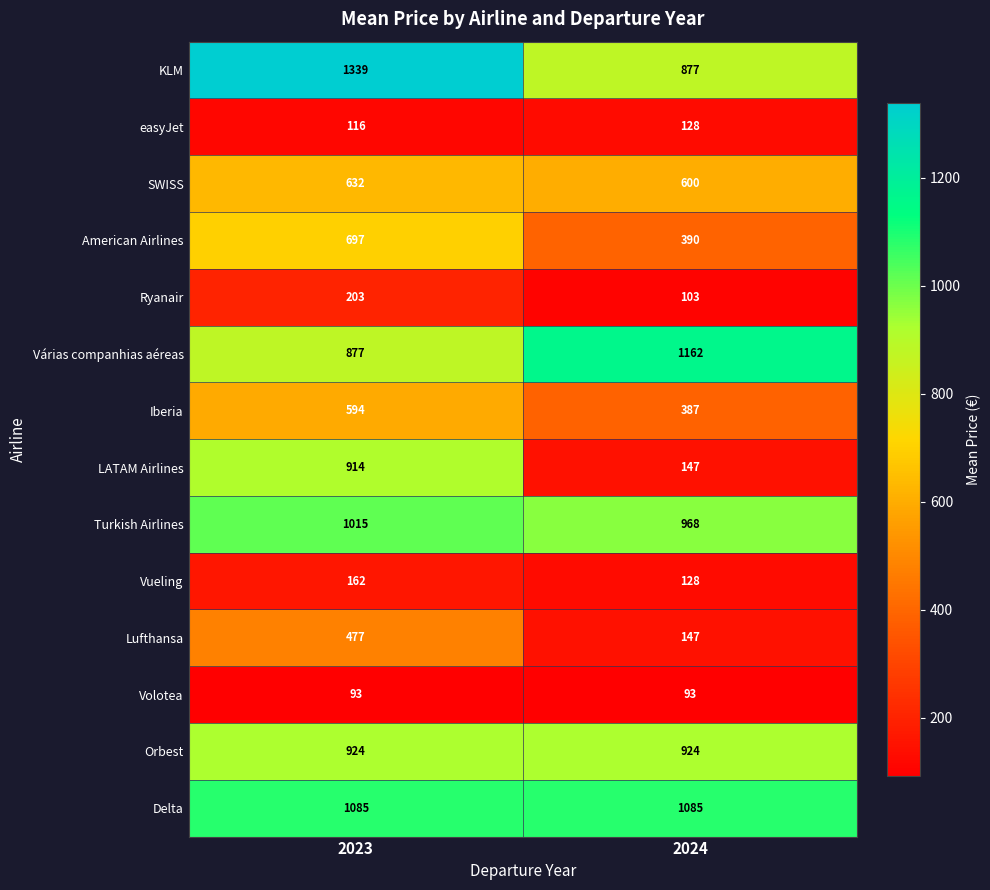

Which category has the highest value in the American Airlines series?

2023